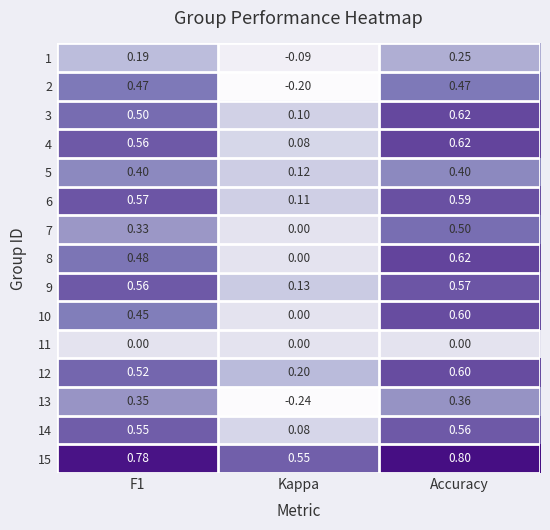

At how many categories does at least one series exceed 0?

3